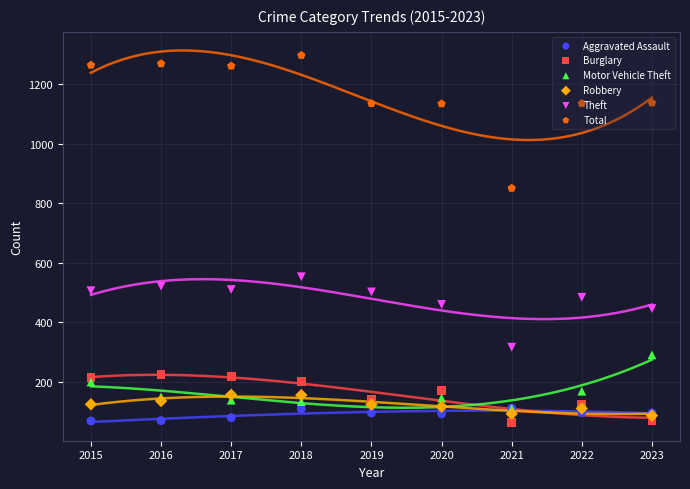

At which category is the sum across all series the highest?

2018